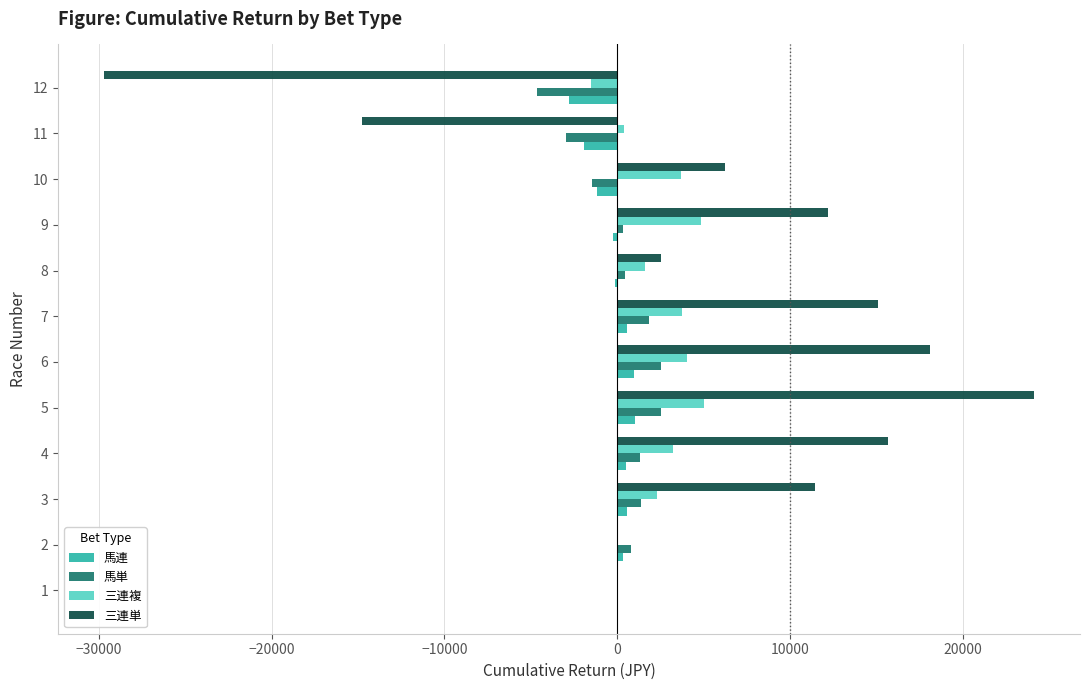

Is the value of 馬連 at 4 greater than the value of 三連複 at 10?

No